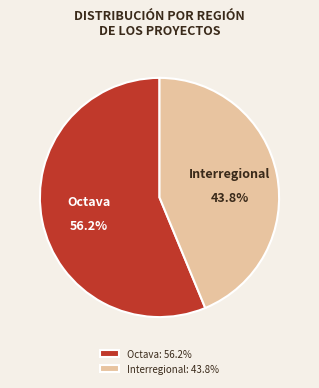

Which has a higher value, Interregional or Octava?

Octava